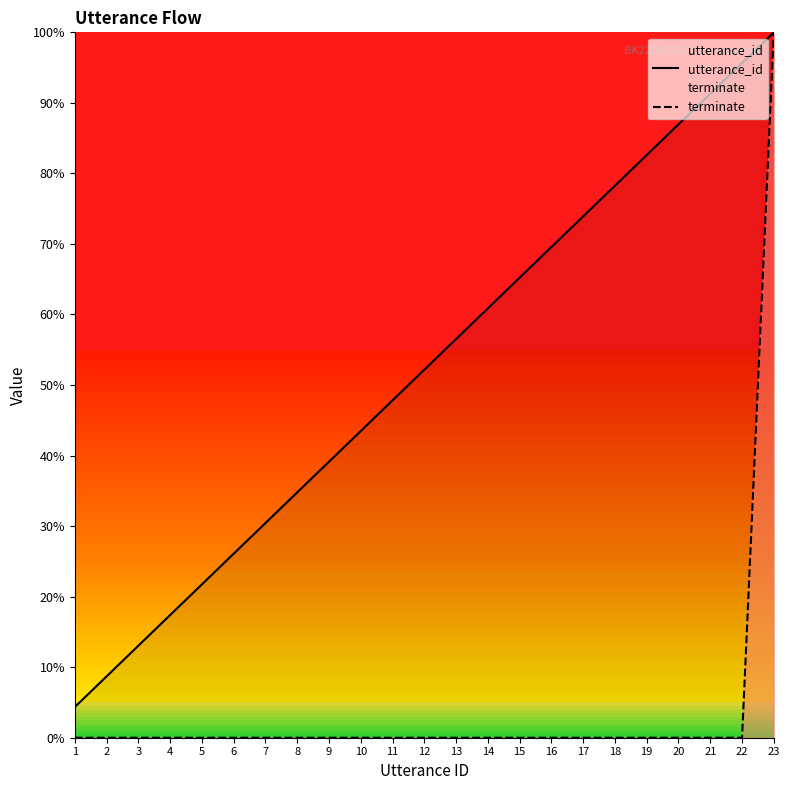

At 15, list the series in order from smallest to largest.

terminate, utterance_id